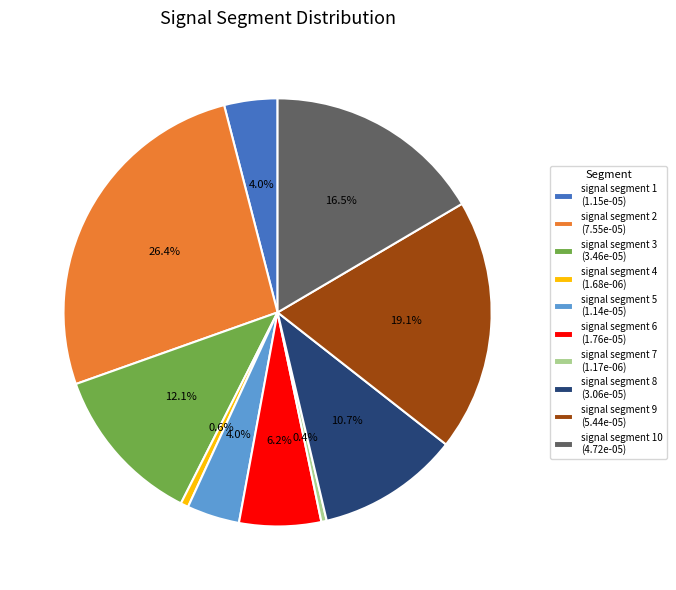

What percentage is NOT represented by signal segment 1 (1.15e-05)?

96.0%